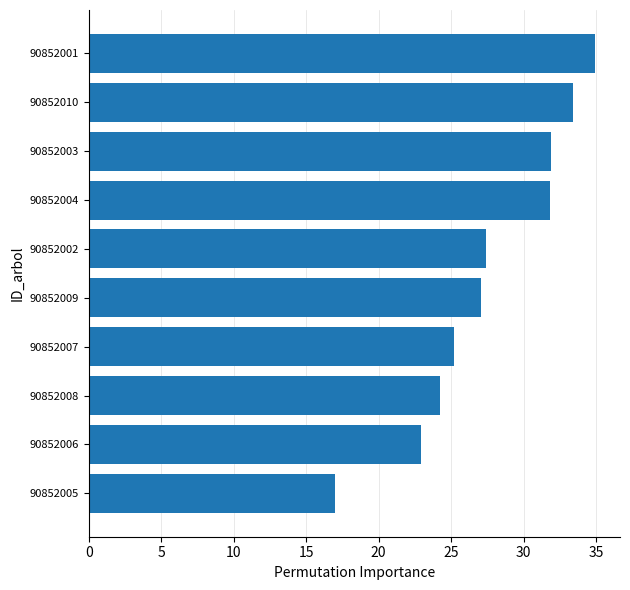

Which category has the highest value across all series?

90852001